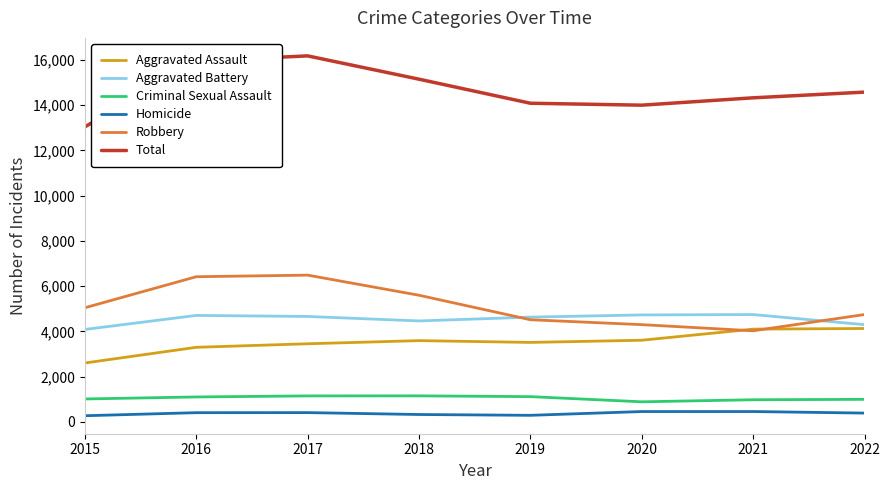

Which series has the largest total across all categories?

Total